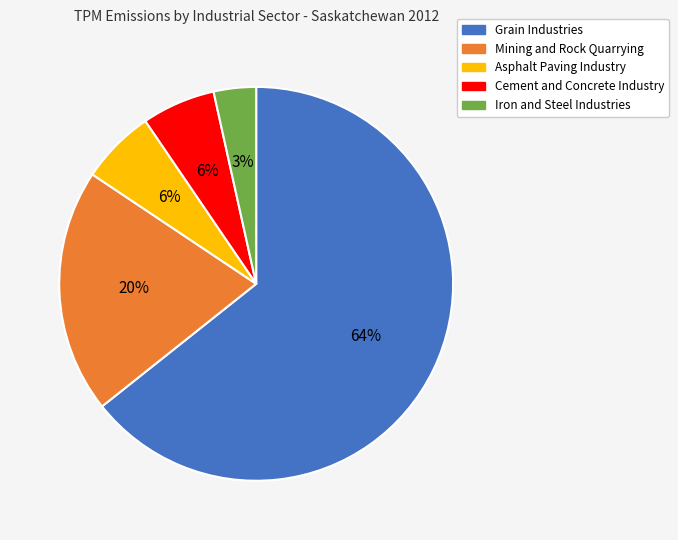

Is the sum of Cement and Concrete Industry and Grain Industries greater than half?

Yes